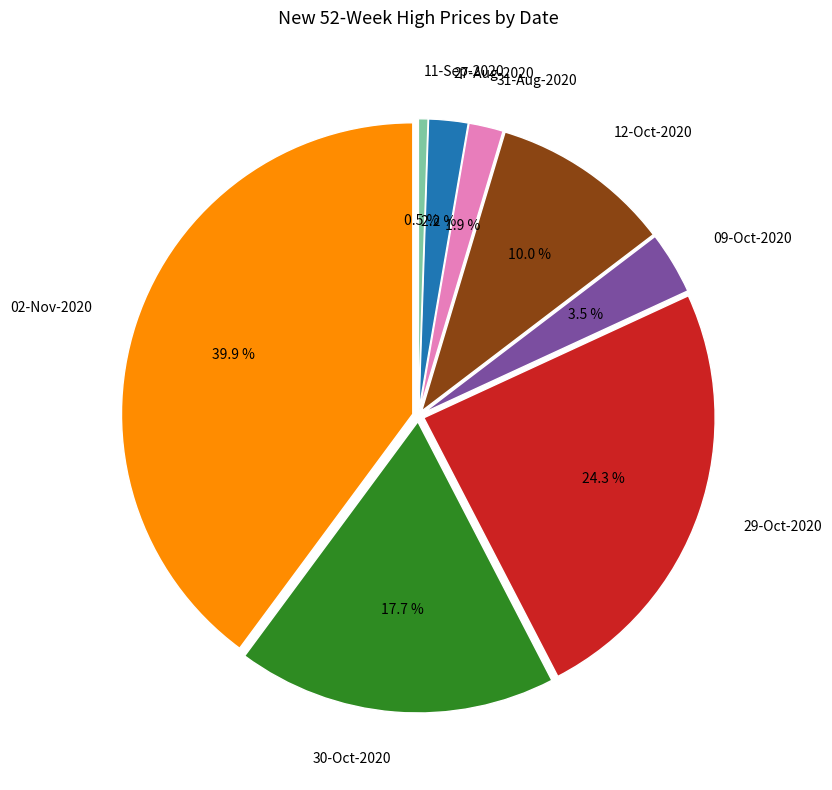

Is it true that 09-Oct-2020 is 3% of the pie?

True